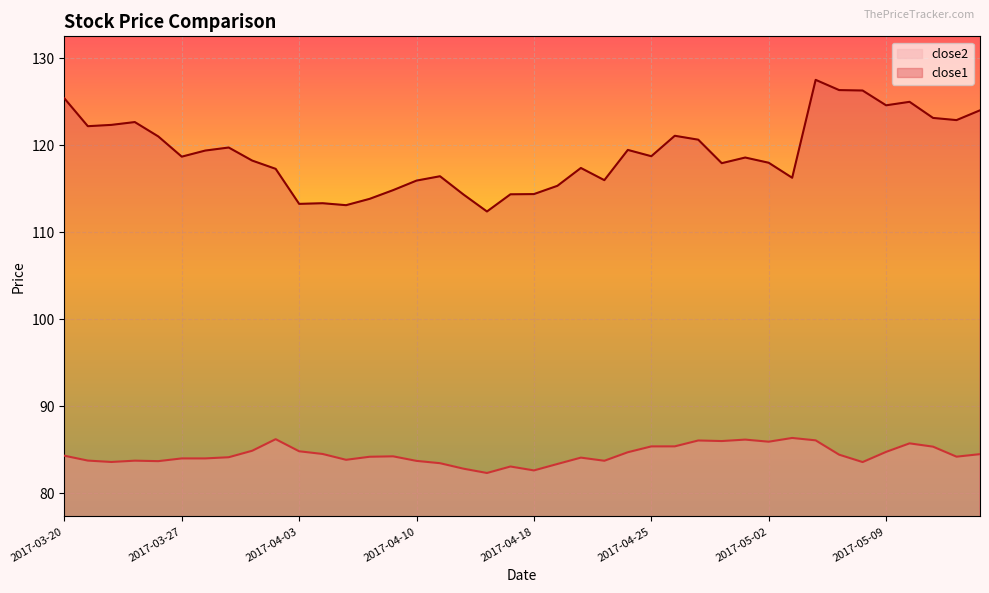

Which has a higher value, 2017-03-29 or 2017-04-11?

2017-03-29